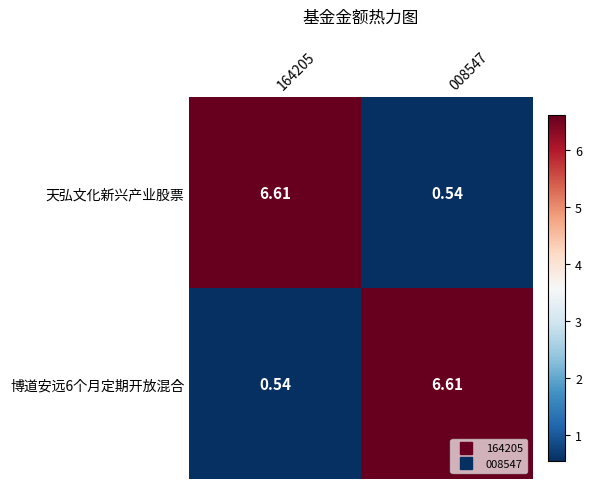

Is the value of 天弘文化新兴产业股票 at 008547 greater than the value of 博道安远6个月定期开放混合 at 008547?

No